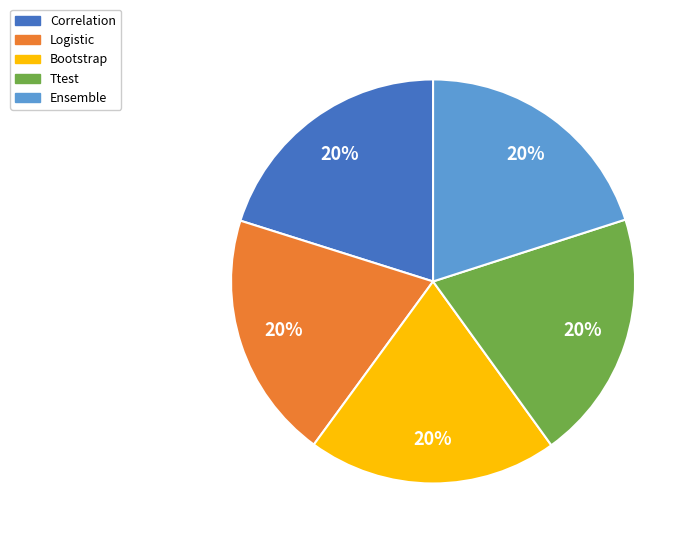

The Ttest slice represents 20% of the pie. True or false?

True